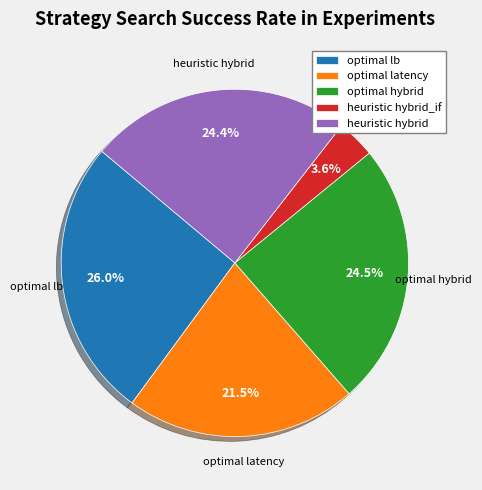

Count the number of slices in the pie.

5